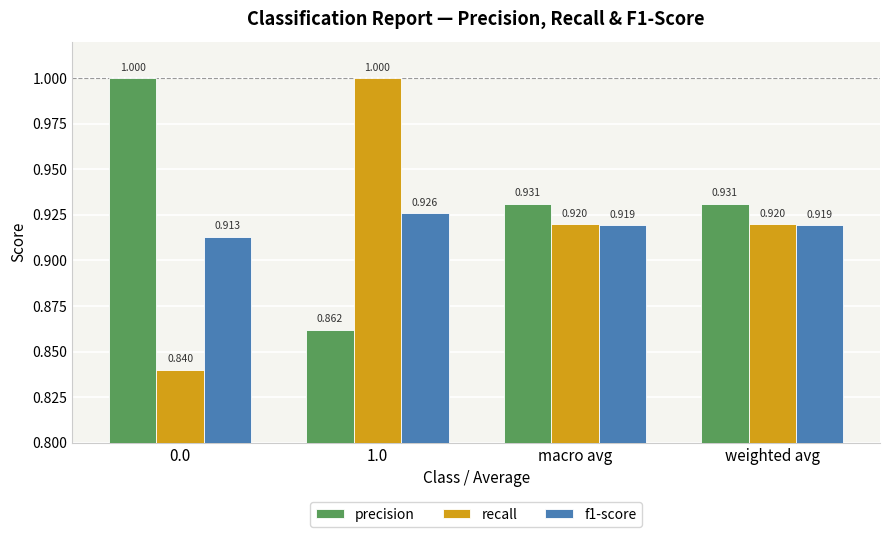

Which series has the largest total across all categories?

precision